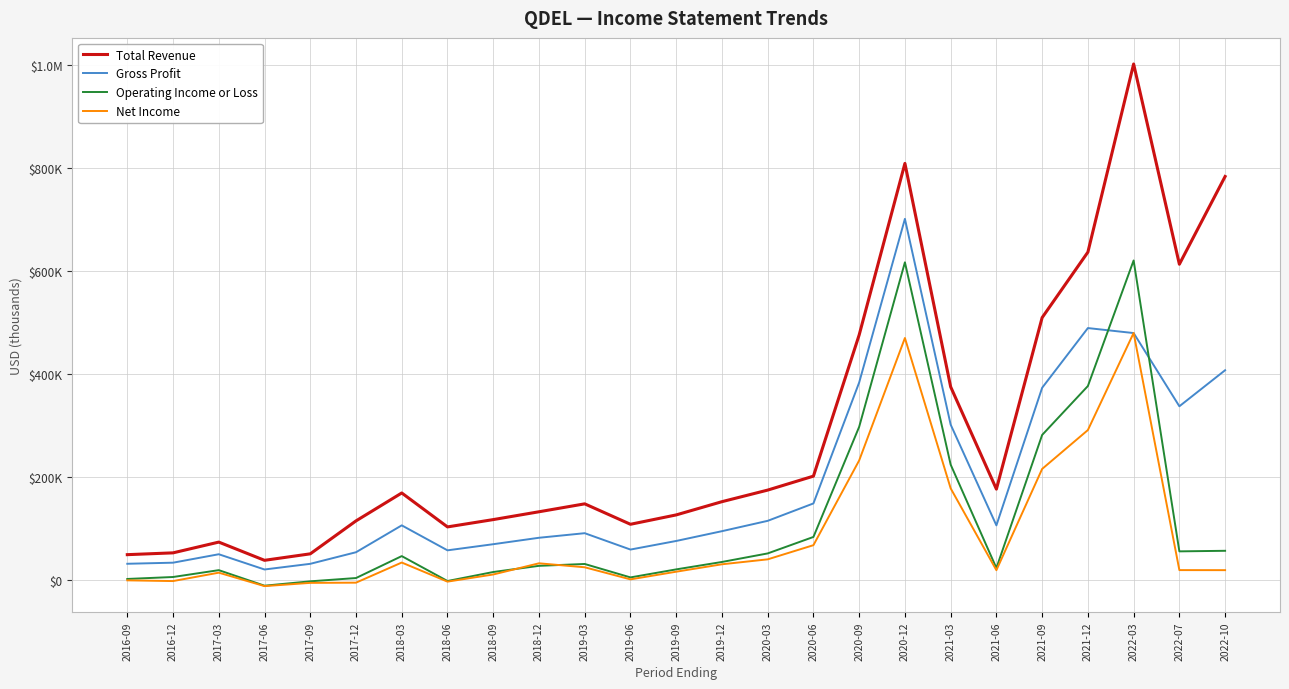

What are all the series names shown in the legend?

Total Revenue, Gross Profit, Operating Income or Loss, Net Income